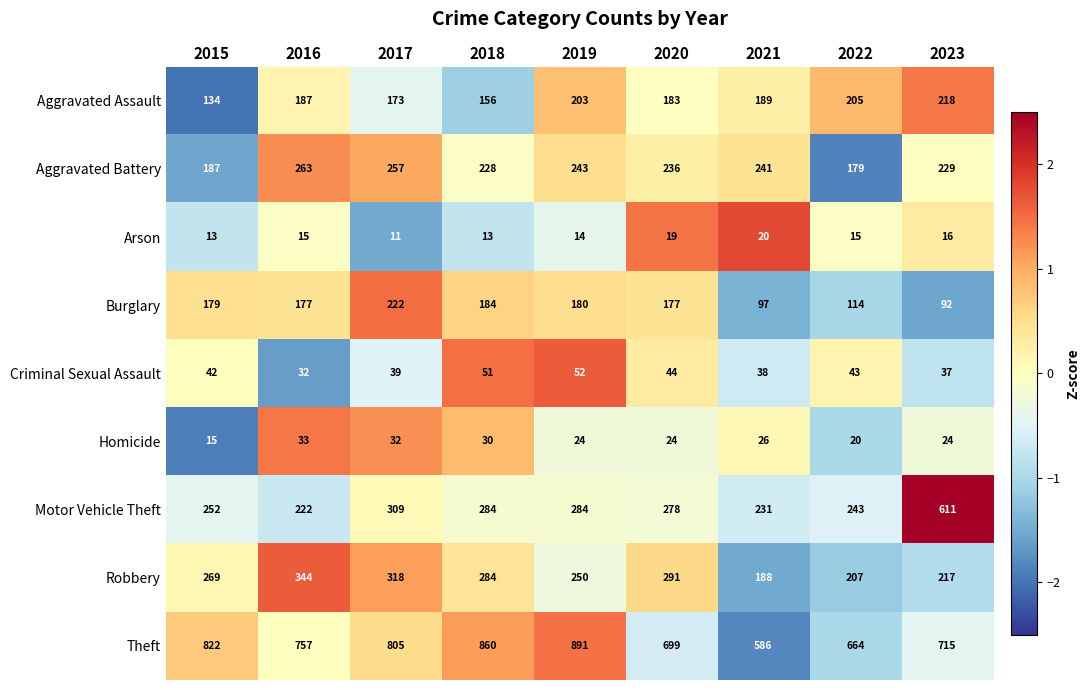

Which label corresponds to the largest value in the chart?

2019